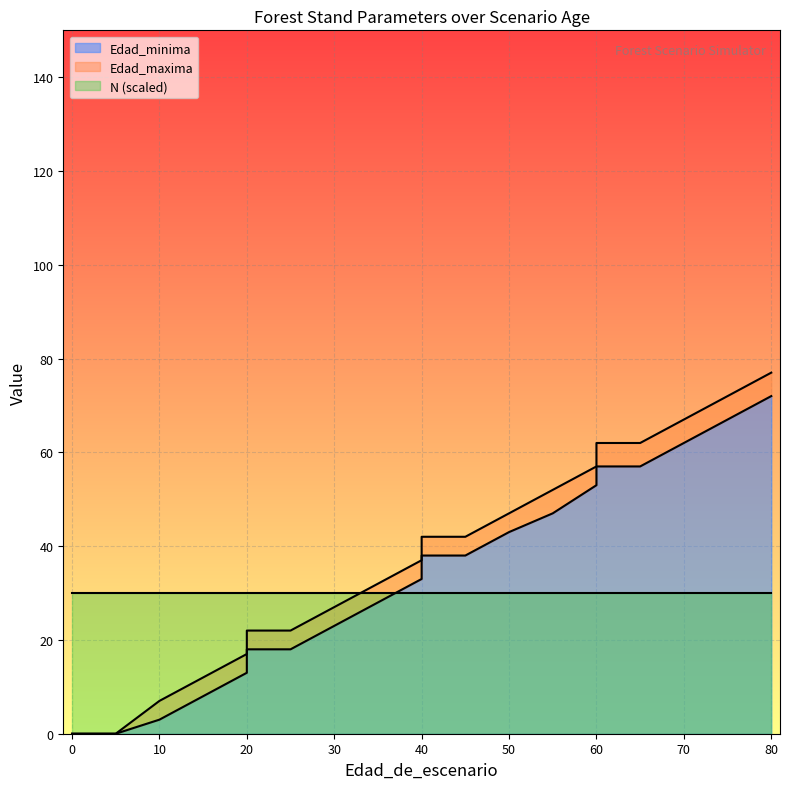

What is the highest value of the Edad_minima series?

72